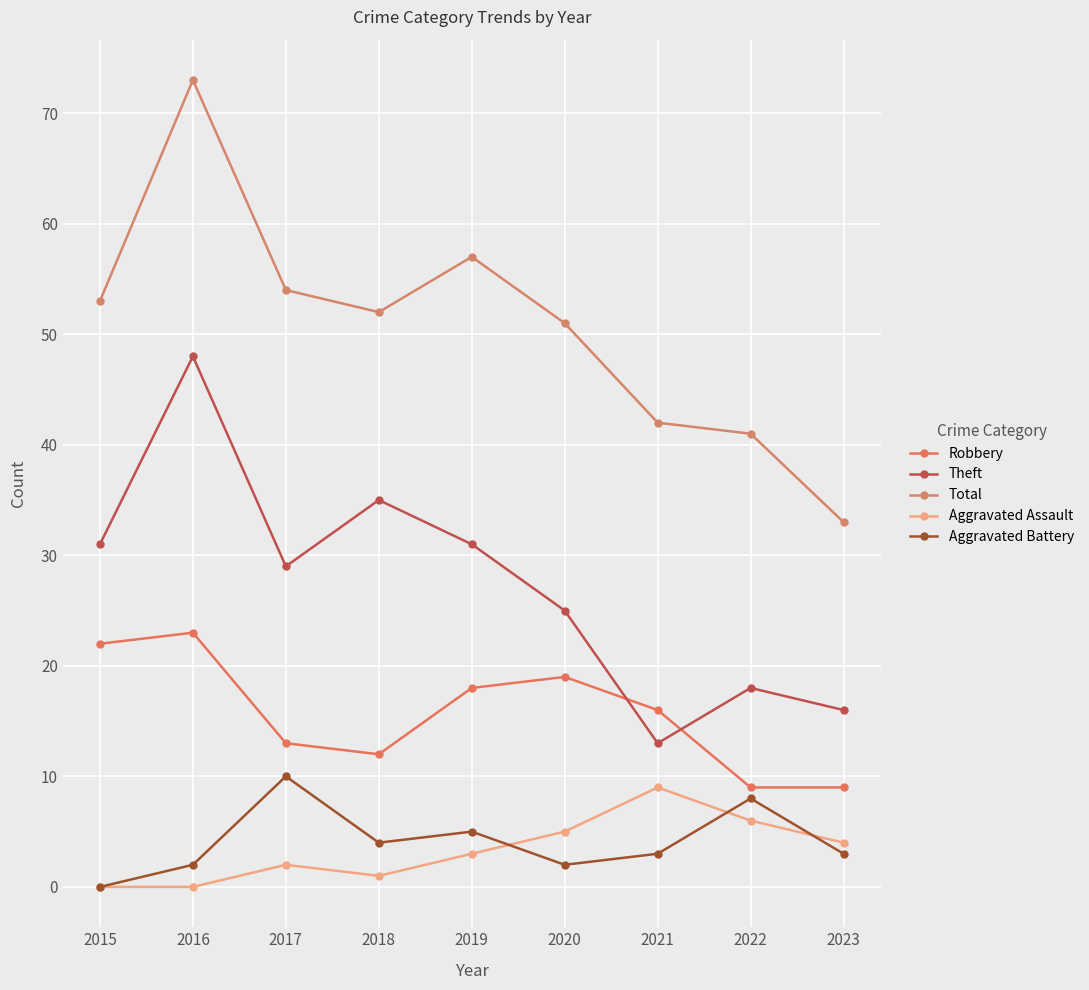

At which category is the sum across all series the highest?

2016